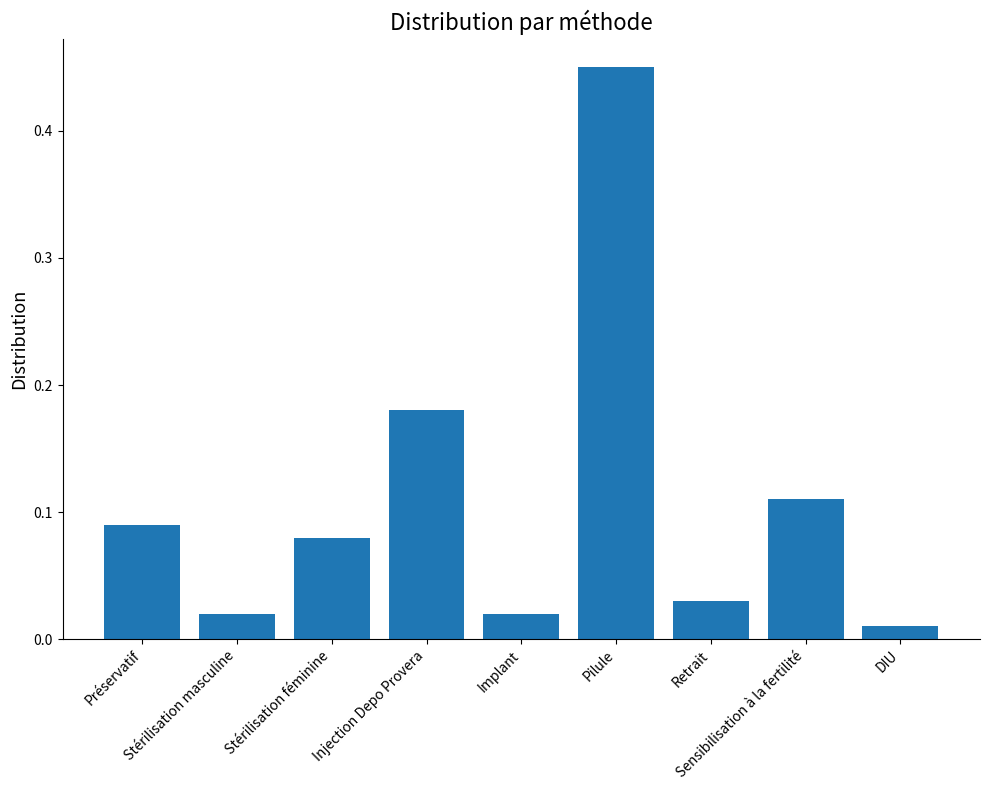

The value at Injection Depo Provera is 0.3. True or false?

False